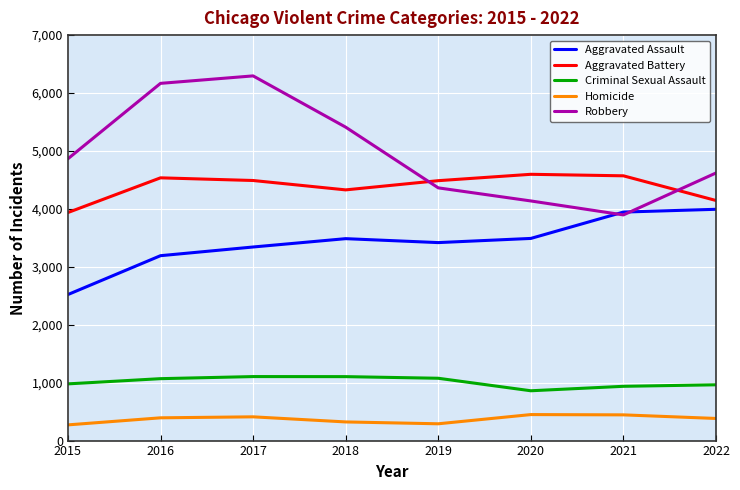

Is it true that Aggravated Battery equals 1841 at 2022?

False